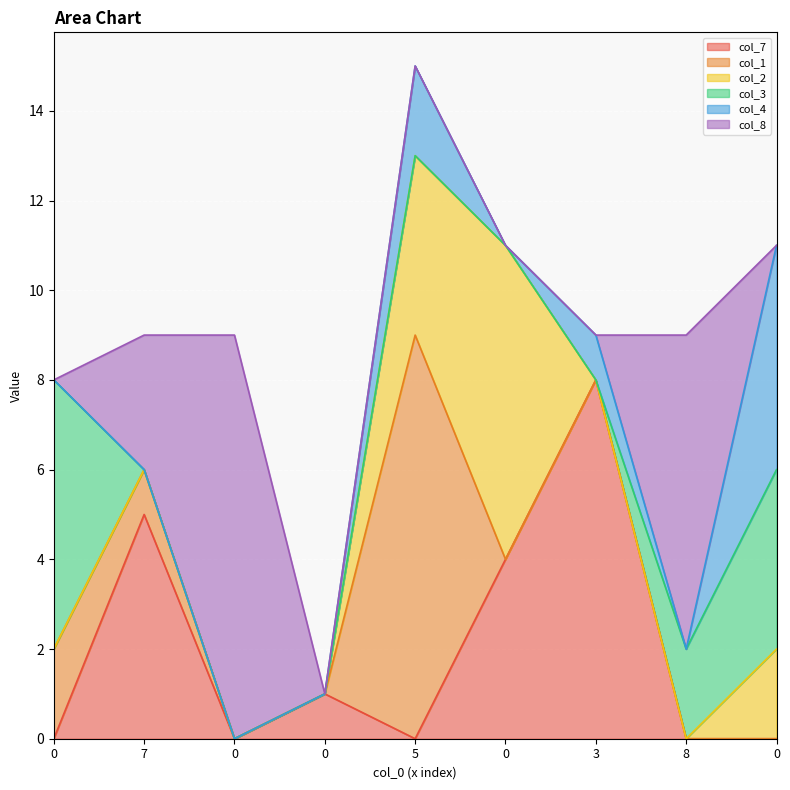

Rank the series at 0 from highest to lowest value.

col_3, col_1, col_7, col_2, col_4, col_8